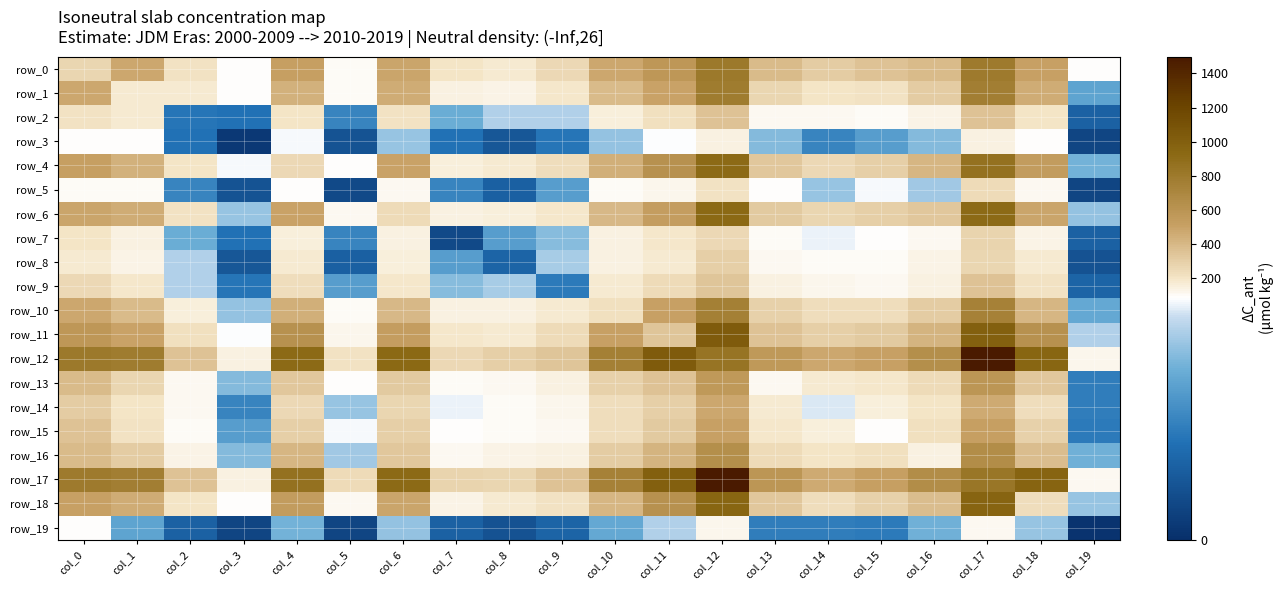

What is the approximate value of row_14 at col_12, to the nearest 5?

470